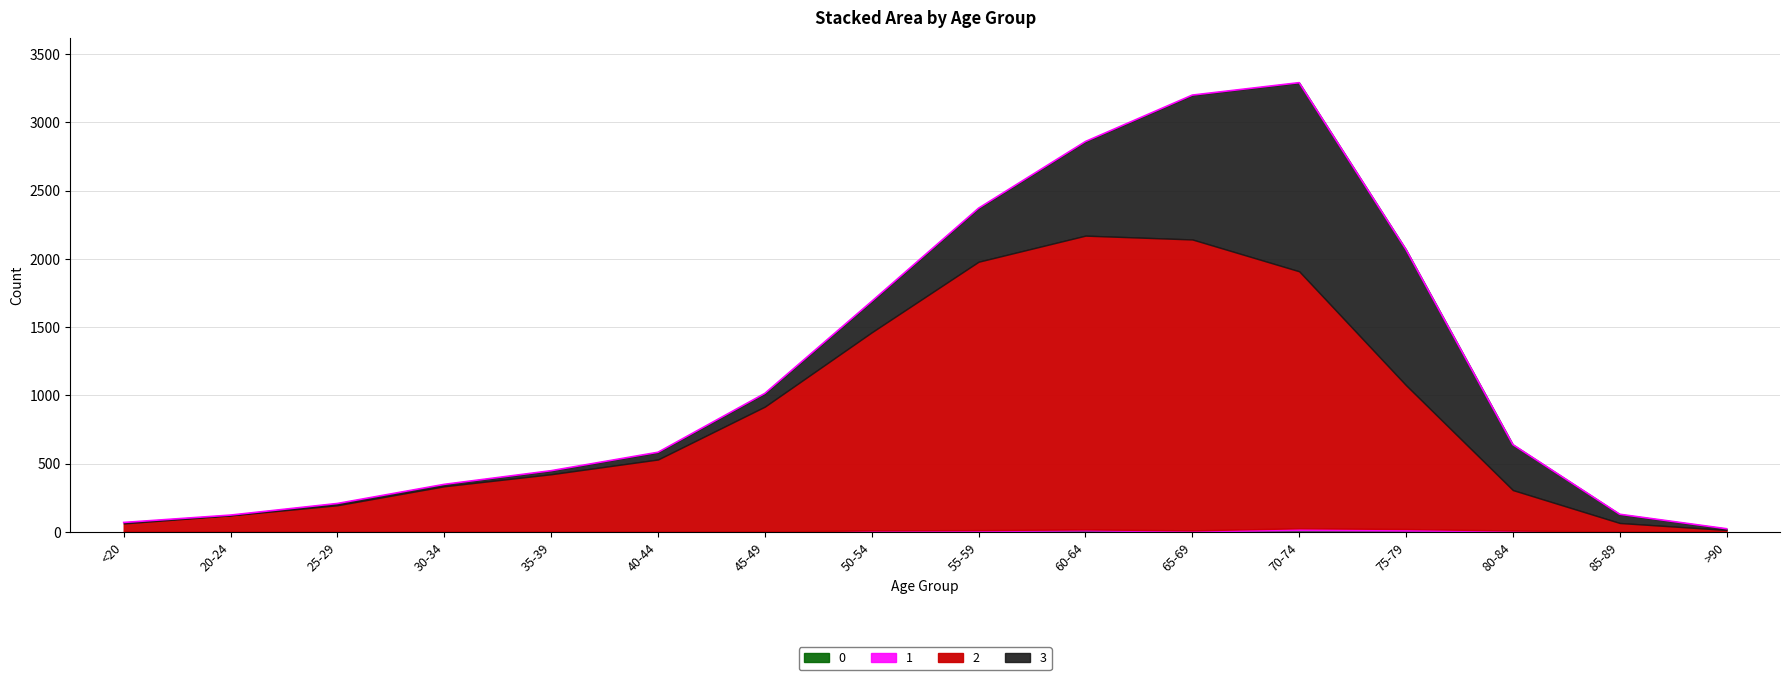

At which category does 3 reach its first local valley?

20-24